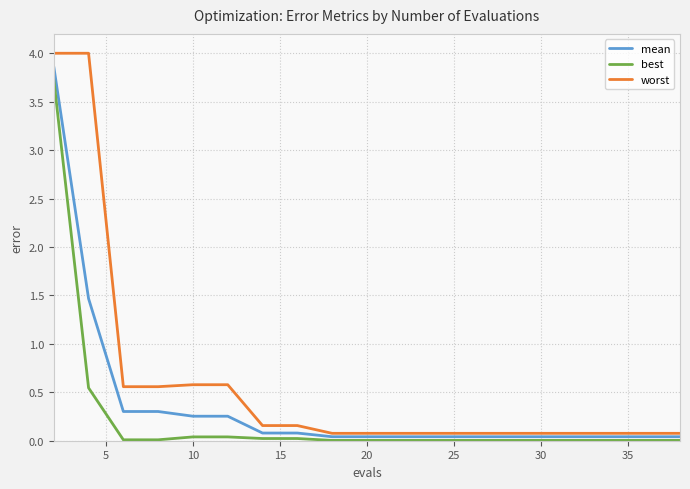

Which series has the largest range (max minus min)?

worst